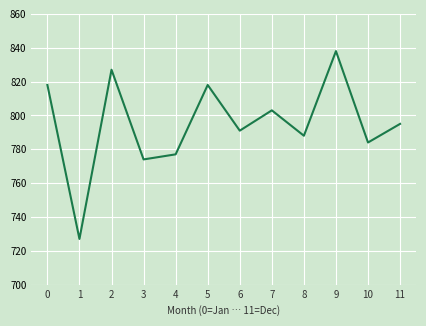

Where is the first local maximum?

2